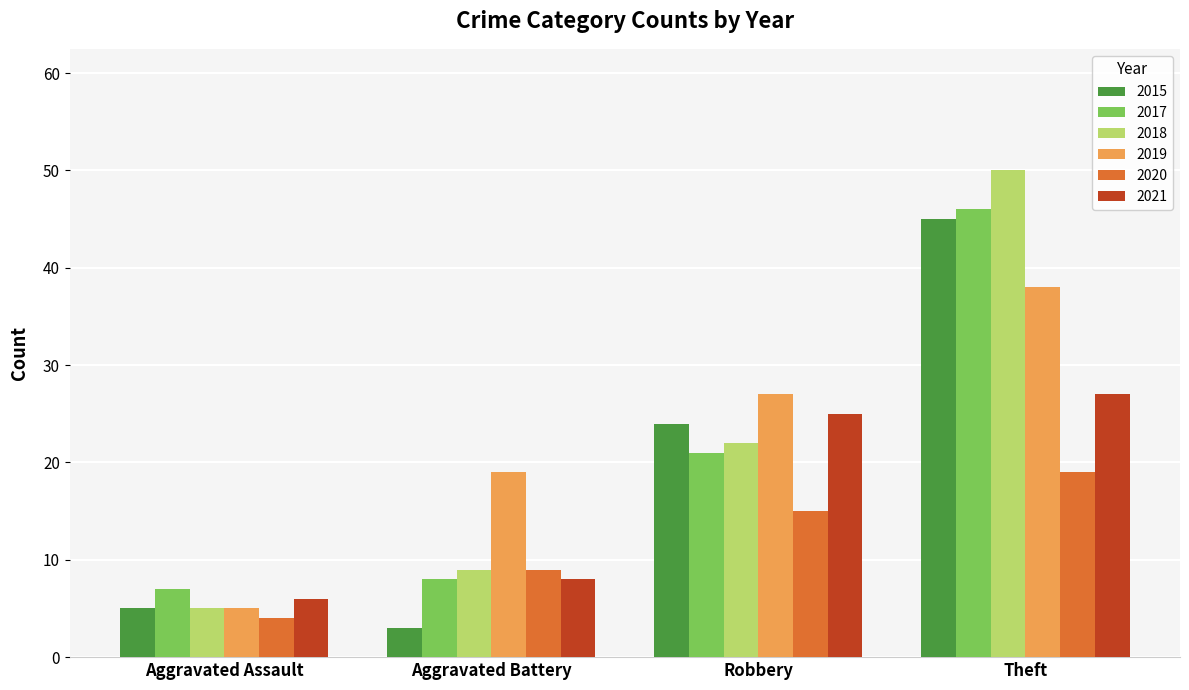

Which series has the largest total across all categories?

2019